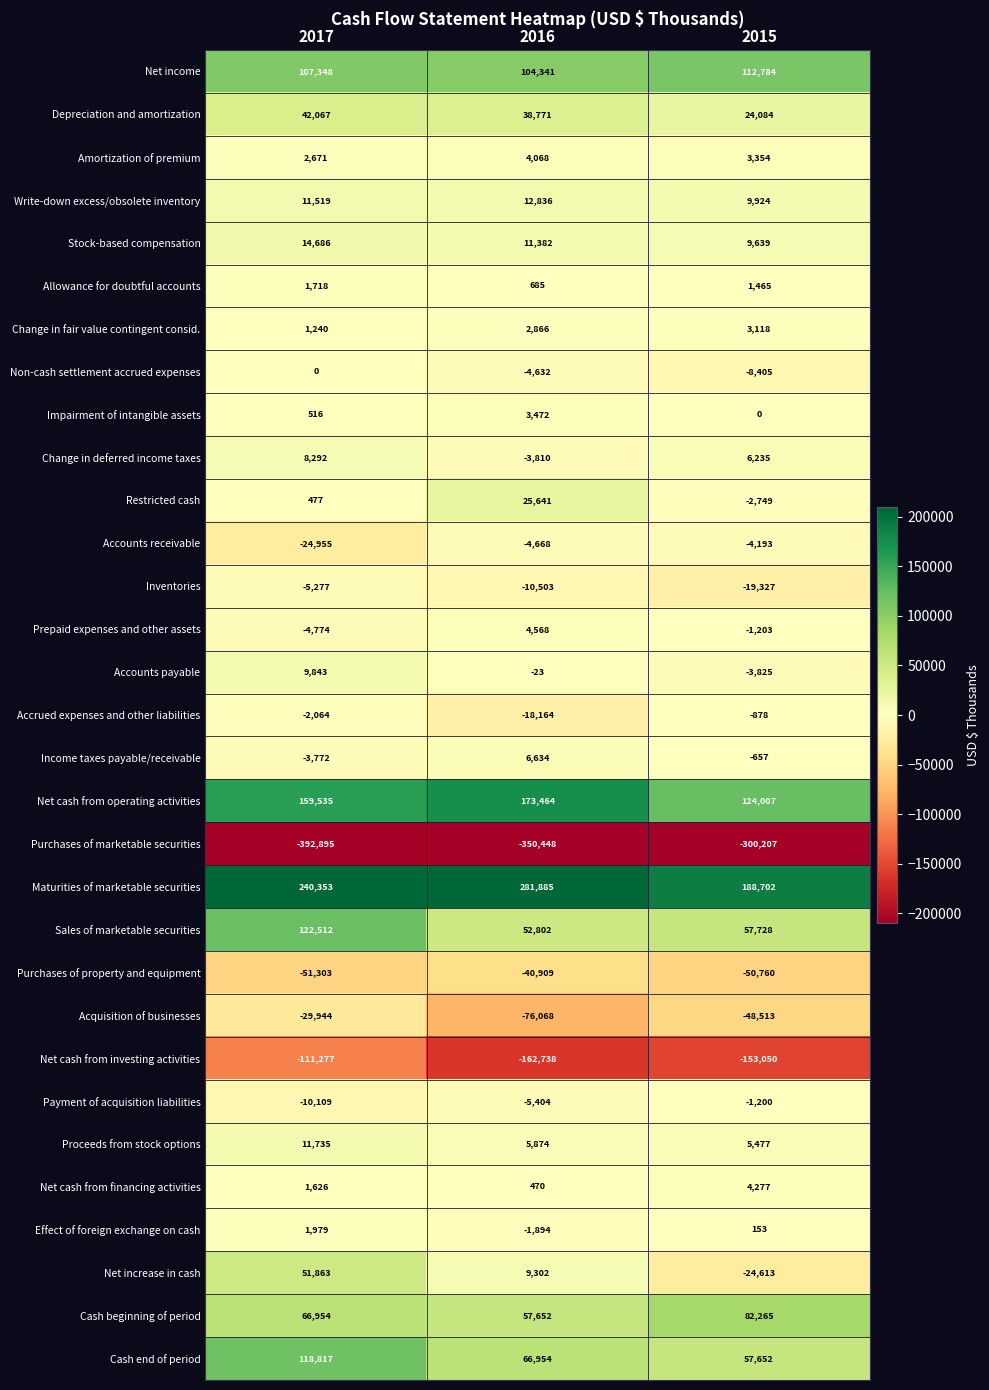

The value of Restricted cash at 2017 is 690. True or false?

False